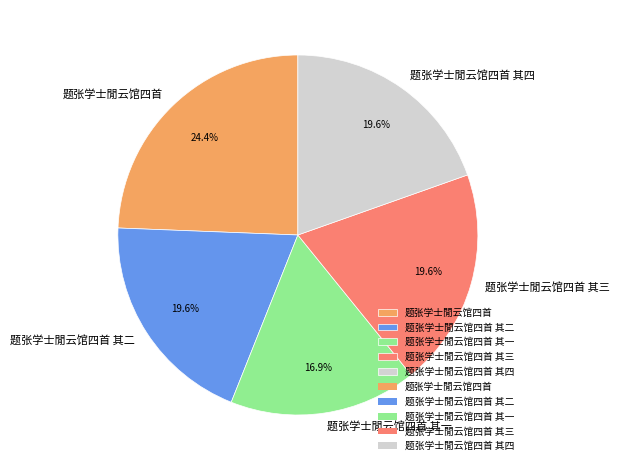

To the nearest percent, what percentage of the pie is 题张学士閒云馆四首?

24%